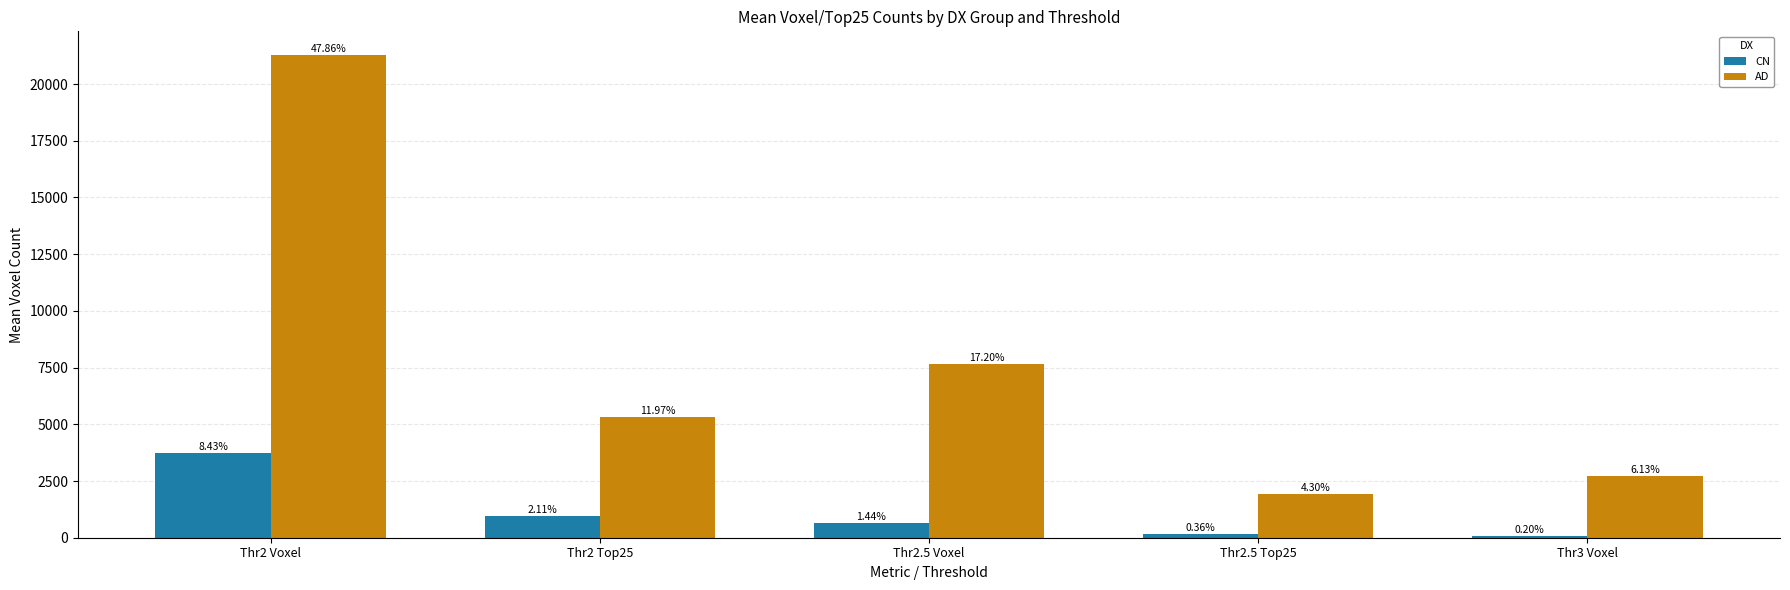

What are all the series names shown in the legend?

CN, AD